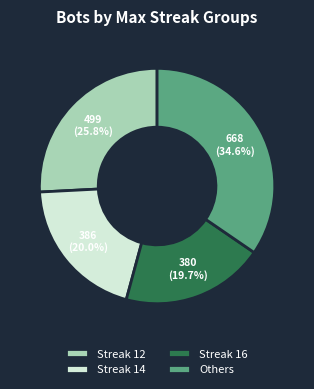

Does Streak 12 account for over 50% of the chart?

No